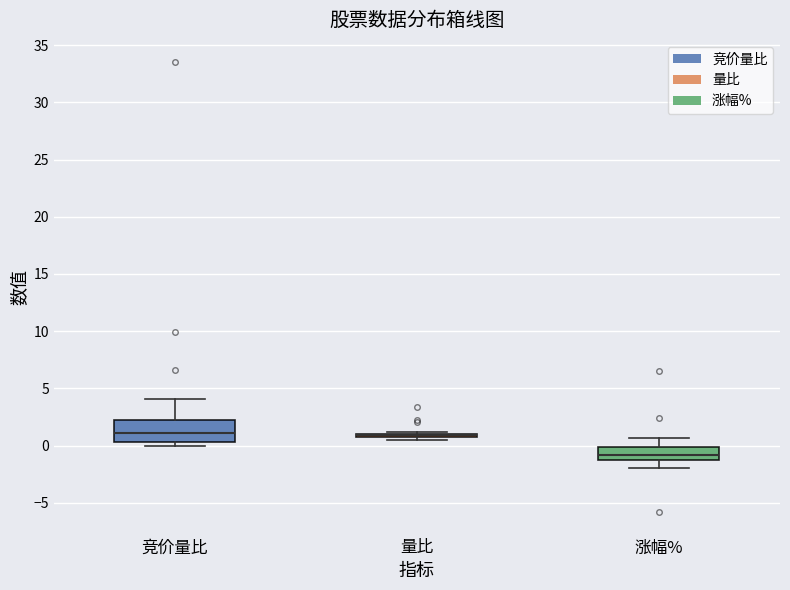

Where is the upper edge of the box for 量比 on the y-axis? The values are not printed on the chart, so give them approximately, as read against the axis.

1.0